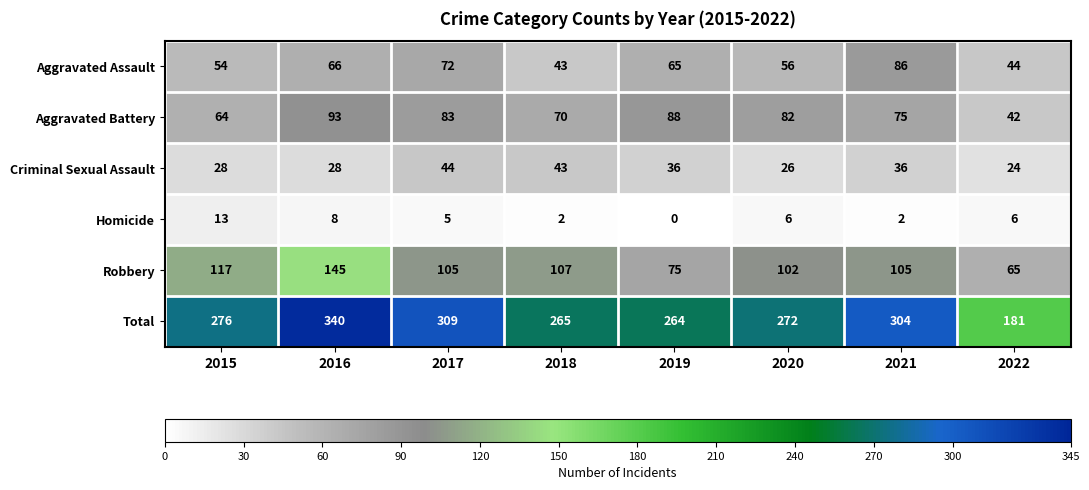

Which series has the largest total across all categories?

Total